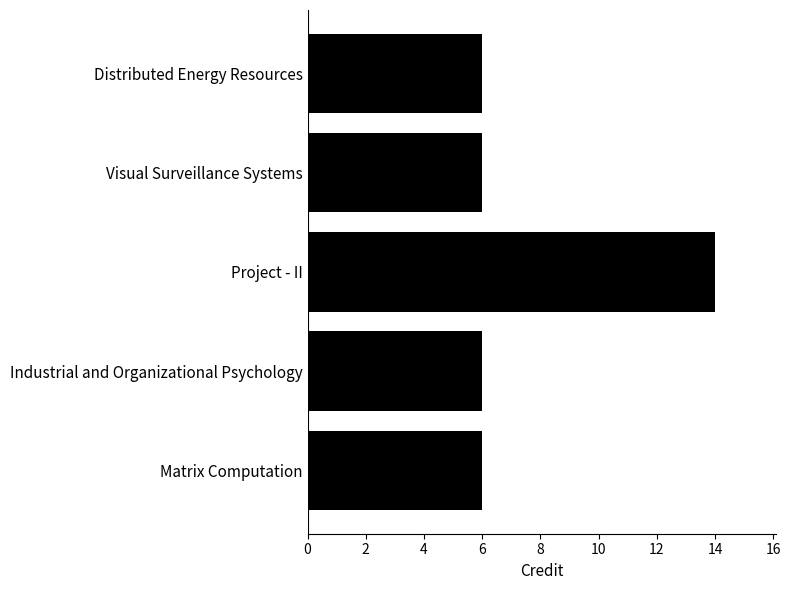

Is it true that the value at Project - II is 7?

False